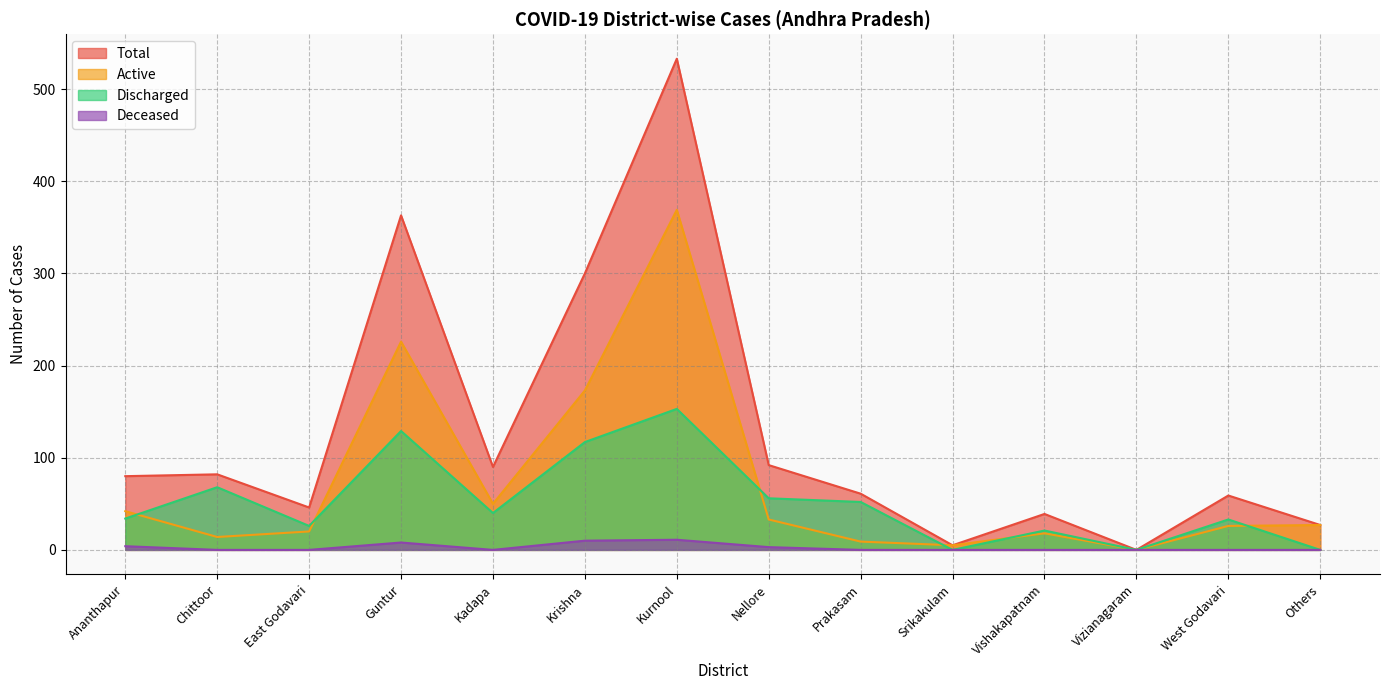

Reading left to right, what are all the values shown in this chart?

Total: Ananthapur=80	Chittoor=82	East Godavari=46	Guntur=363	Kadapa=90	Krishna=300	Kurnool=533	Nellore=92	Prakasam=61	Srikakulam=5	Vishakapatnam=39	Vizianagaram=0	West Godavari=59	Others=27
Active: Ananthapur=42	Chittoor=14	East Godavari=20	Guntur=226	Kadapa=50	Krishna=173	Kurnool=369	Nellore=33	Prakasam=9	Srikakulam=5	Vishakapatnam=18	Vizianagaram=0	West Godavari=26	Others=27
Discharged: Ananthapur=34	Chittoor=68	East Godavari=26	Guntur=129	Kadapa=40	Krishna=117	Kurnool=153	Nellore=56	Prakasam=52	Srikakulam=0	Vishakapatnam=21	Vizianagaram=0	West Godavari=33	Others=0
Deceased: Ananthapur=4	Chittoor=0	East Godavari=0	Guntur=8	Kadapa=0	Krishna=10	Kurnool=11	Nellore=3	Prakasam=0	Srikakulam=0	Vishakapatnam=0	Vizianagaram=0	West Godavari=0	Others=0